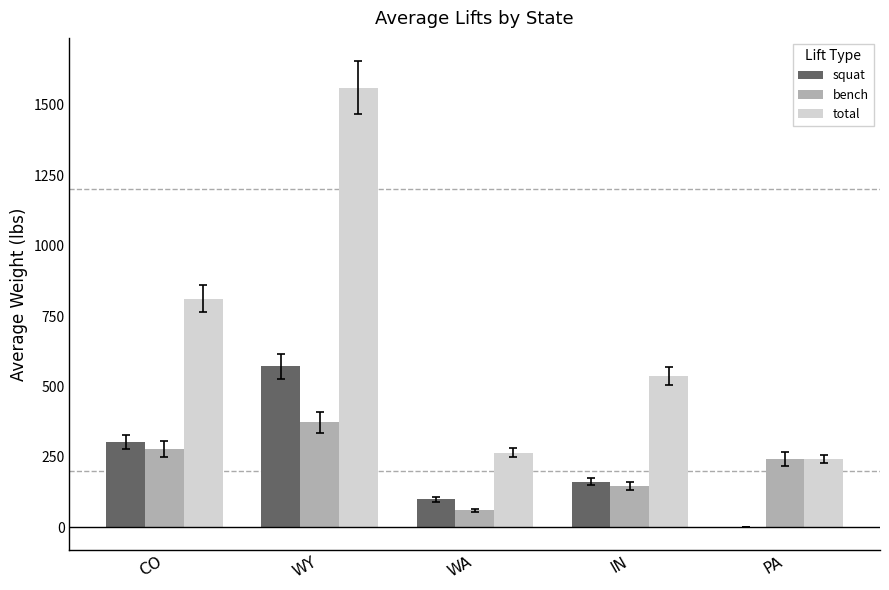

Is the value of squat at CO greater than the value of bench at CO?

Yes